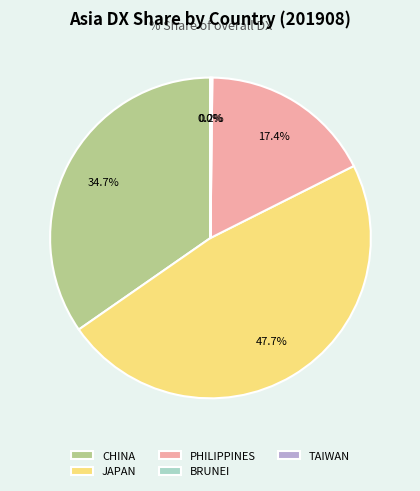

Between CHINA and PHILIPPINES, which is larger?

CHINA